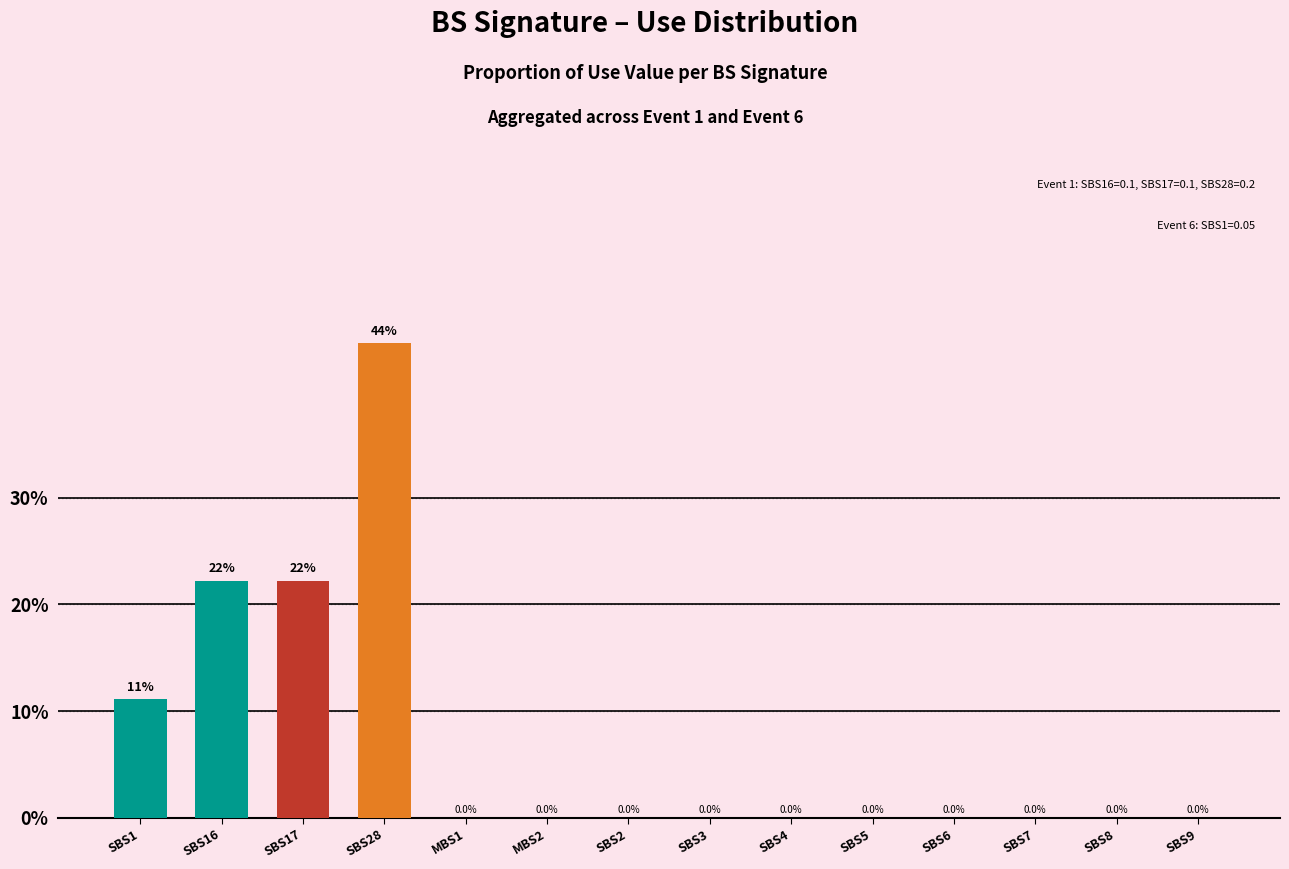

Is it true that the value at SBS16 is 22.2?

True